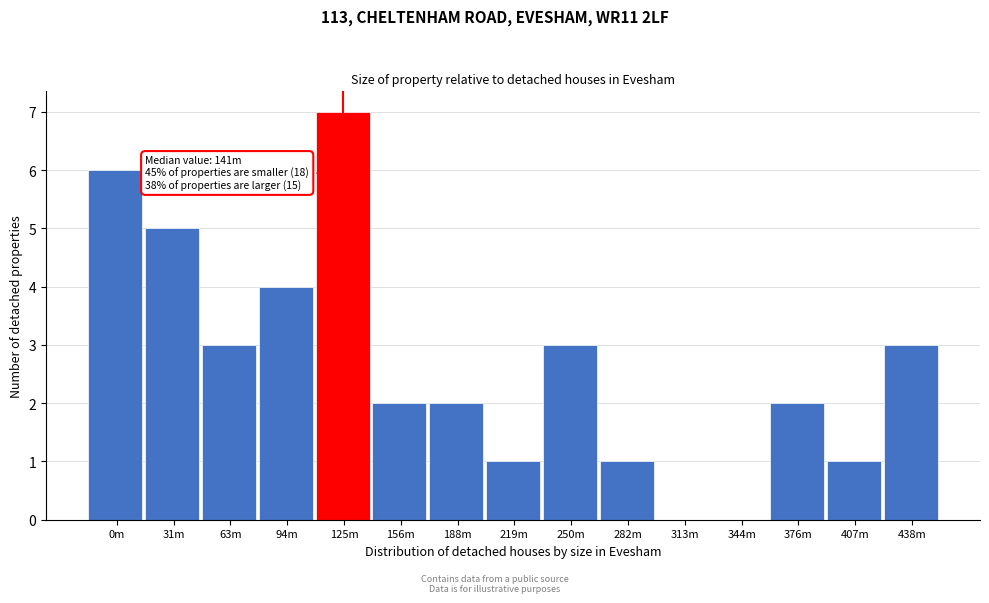

Reading right to left, extract all data points from this chart.

438m=3	407m=1	376m=2	344m=0	313m=0	282m=1	250m=3	219m=1	188m=2	156m=2	125m=7	94m=4	63m=3	31m=5	0m=6